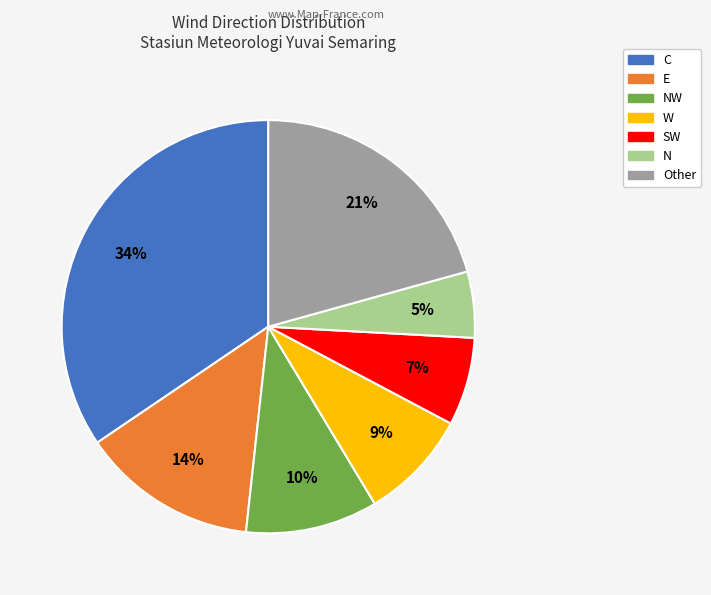

How many segments does this pie chart have?

7